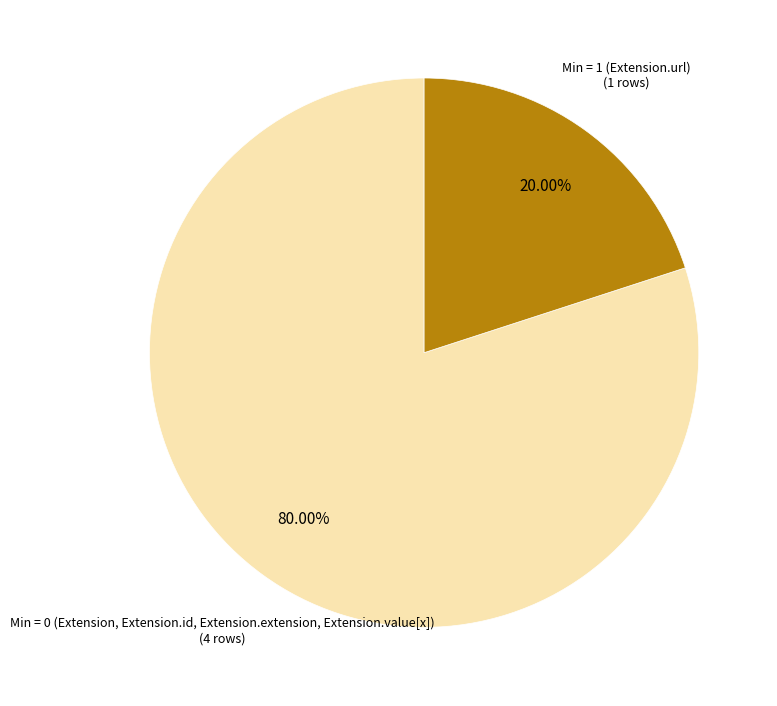

Between Min = 0 (Extension, Extension.id, Extension.extension, Extension.value[x]) and Min = 1 (Extension.url), which is larger?

Min = 0 (Extension, Extension.id, Extension.extension, Extension.value[x])